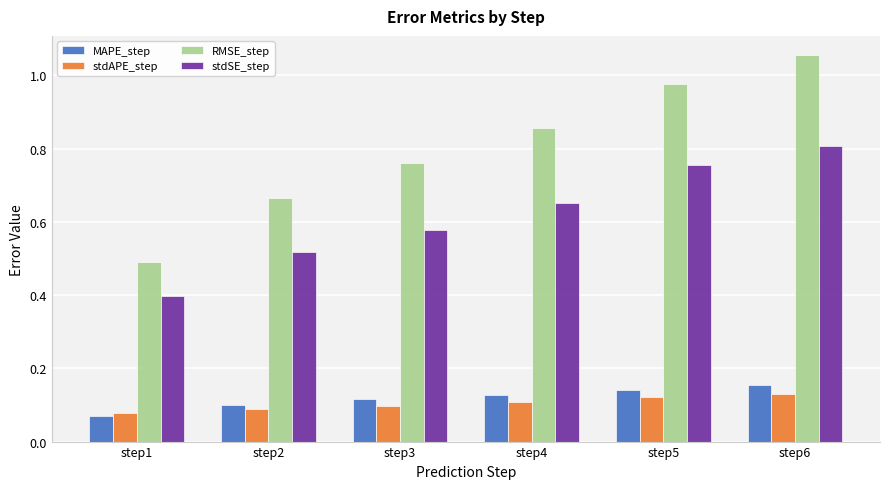

At how many categories does at least one series exceed 0?

6